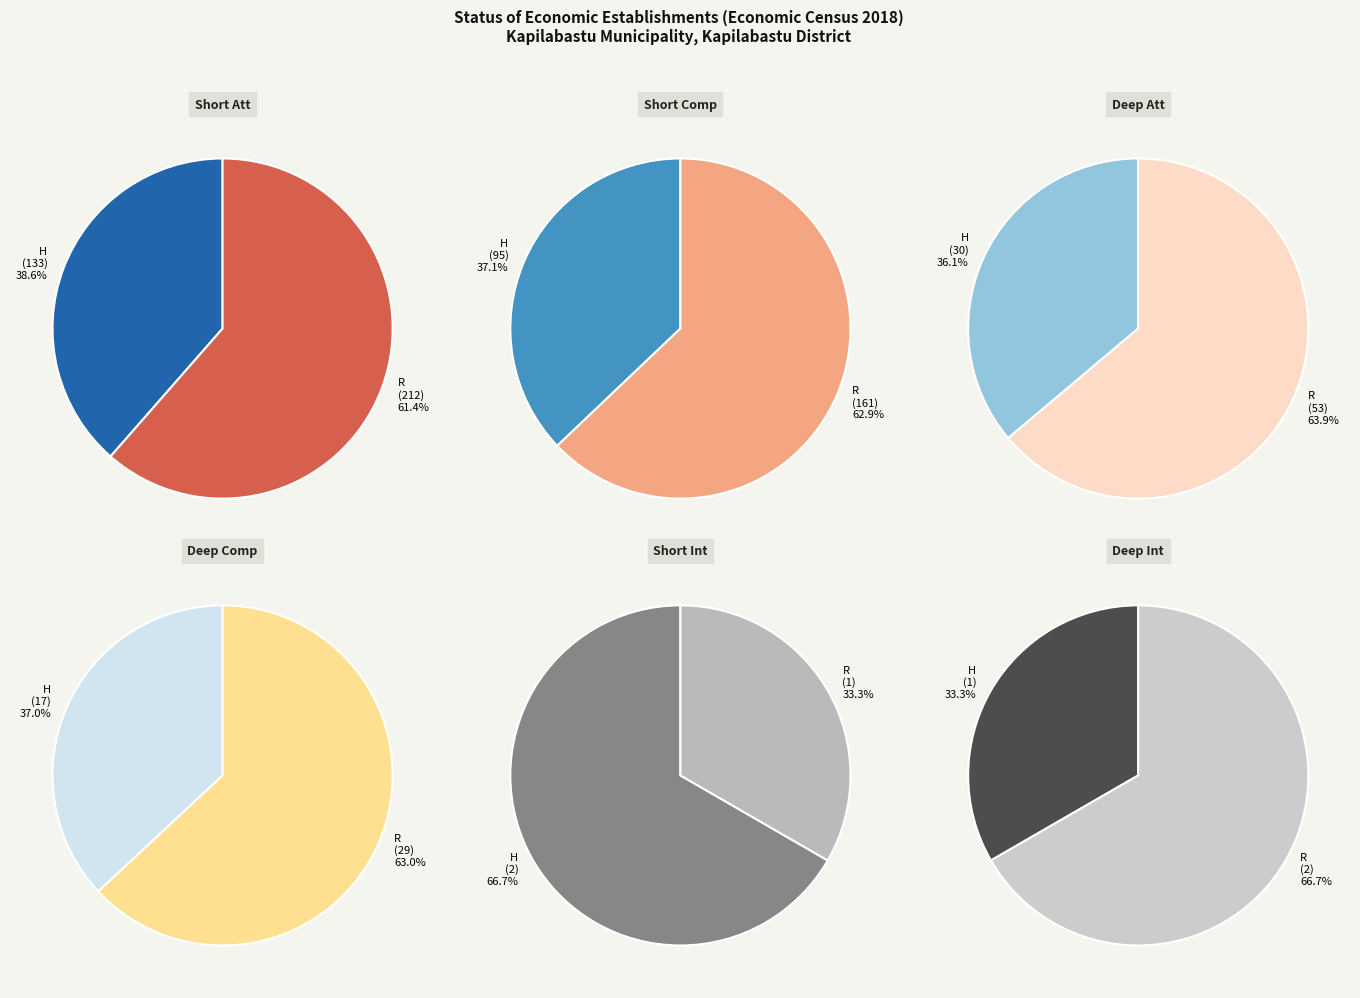

Is there any slice that represents more than half of the pie?

Yes